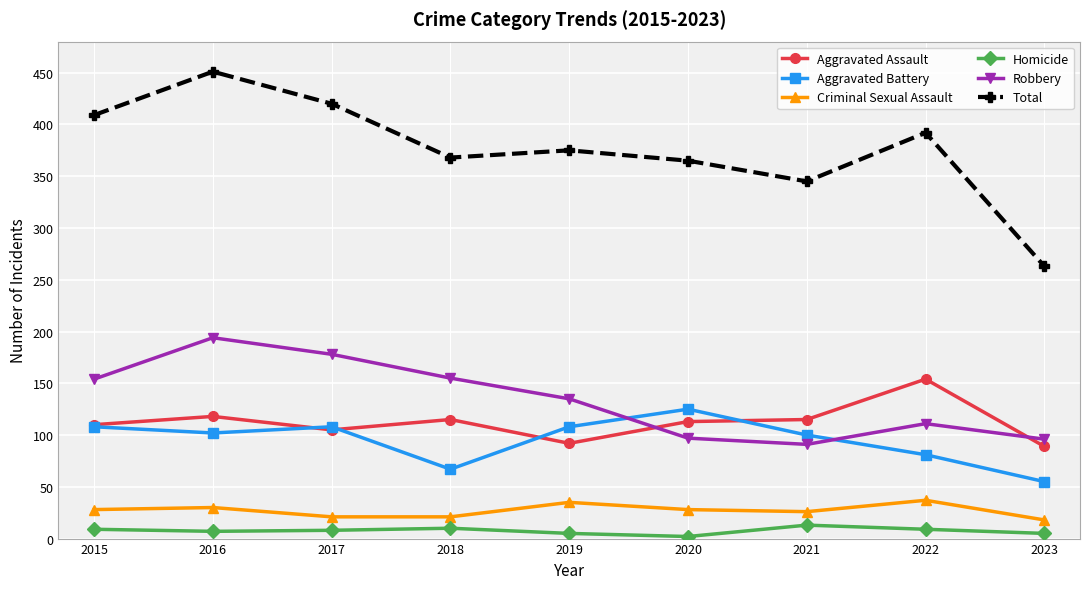

What are all the series names shown in the legend?

Aggravated Assault, Aggravated Battery, Criminal Sexual Assault, Homicide, Robbery, Total